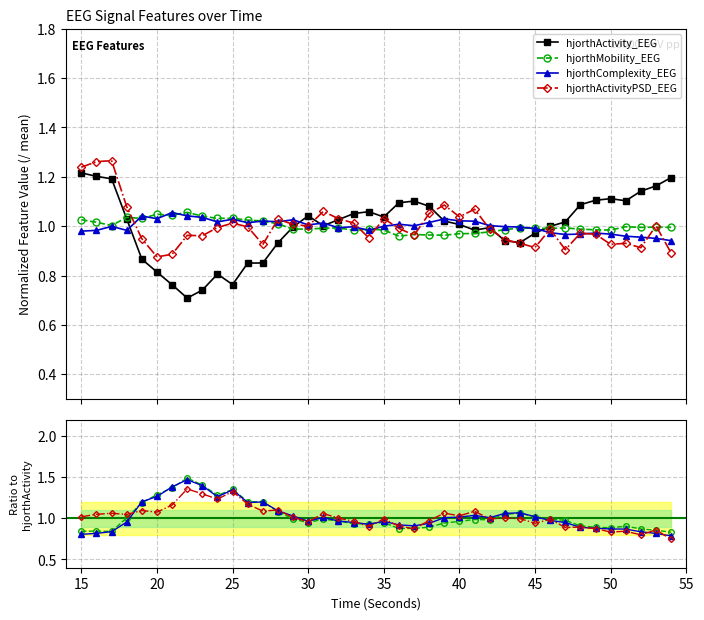

What is the value of the hjorthComplexity_EEG point at the 26th from the left?

1.0